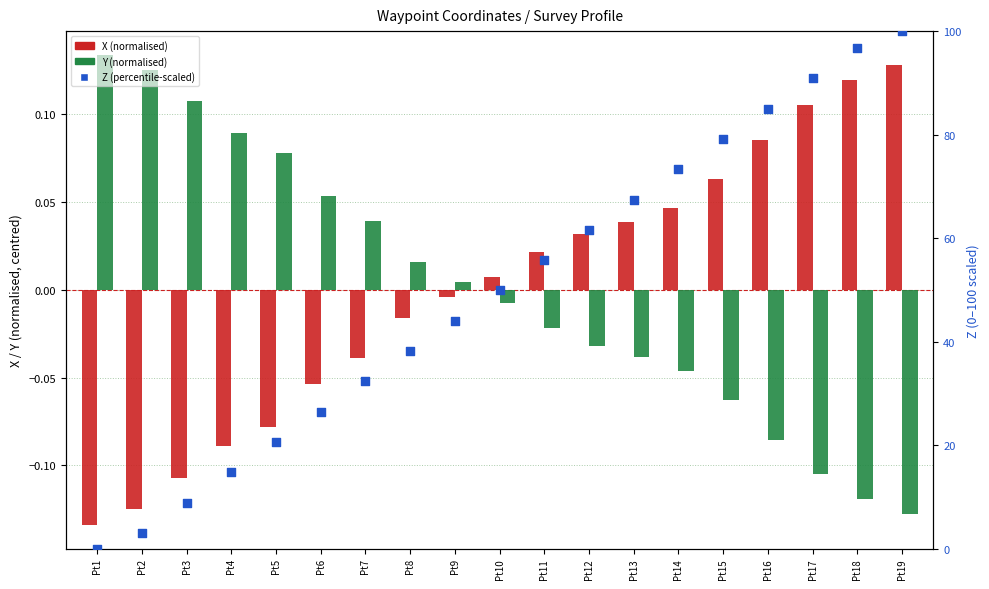

What is the total value across all series at Pt10?

49.9